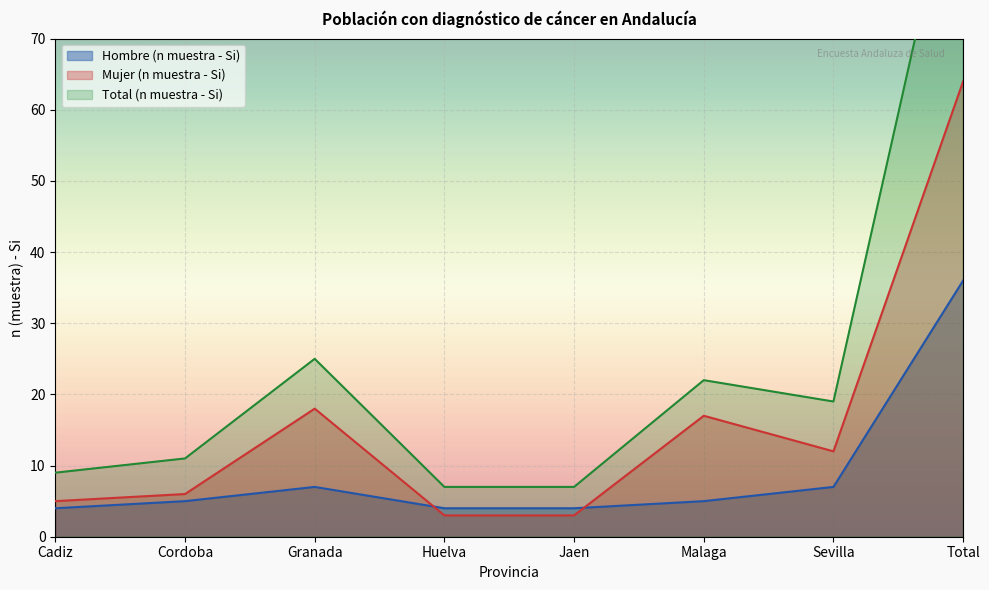

List the series in order of their peak value, highest first.

Total (n muestra - Si), Mujer (n muestra - Si), Hombre (n muestra - Si)